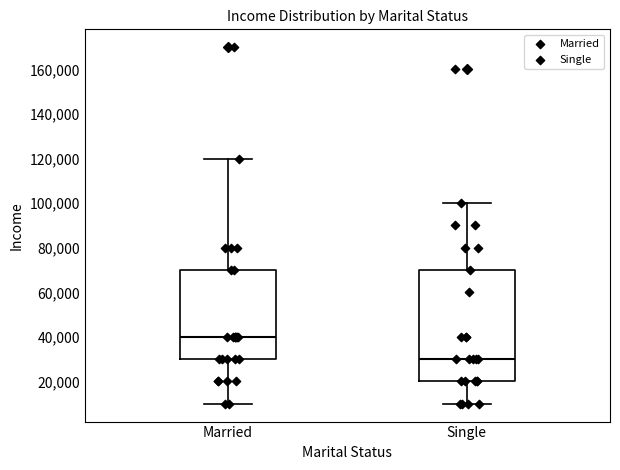

Reading left to right, transcribe this box plot: for each box, give where its median line is, the range the box spans, and where its two whiskers end, as read against the y-axis. The values are not printed on the chart, so give them approximately, as read against the axis.

Married: median 40000, box 30000 to 70000, whiskers 10000 to 120000
Single: median 30000, box 20000 to 70000, whiskers 10000 to 100000